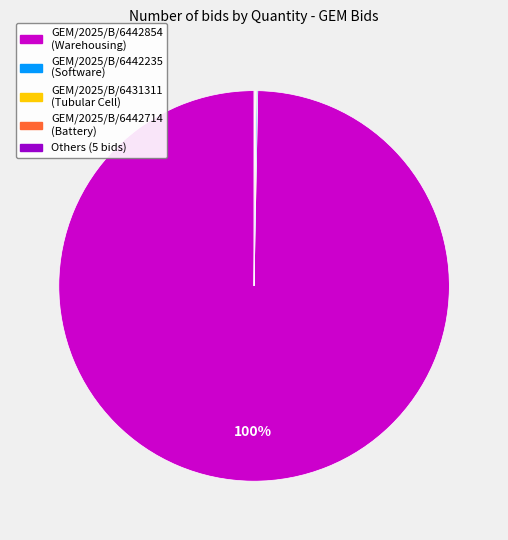

Does any single category account for the majority?

Yes